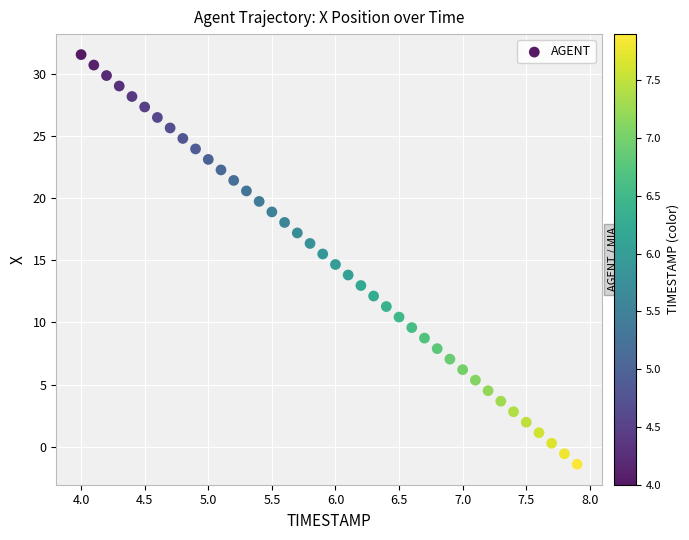

What is the range of X values (max minus min)?

3.9